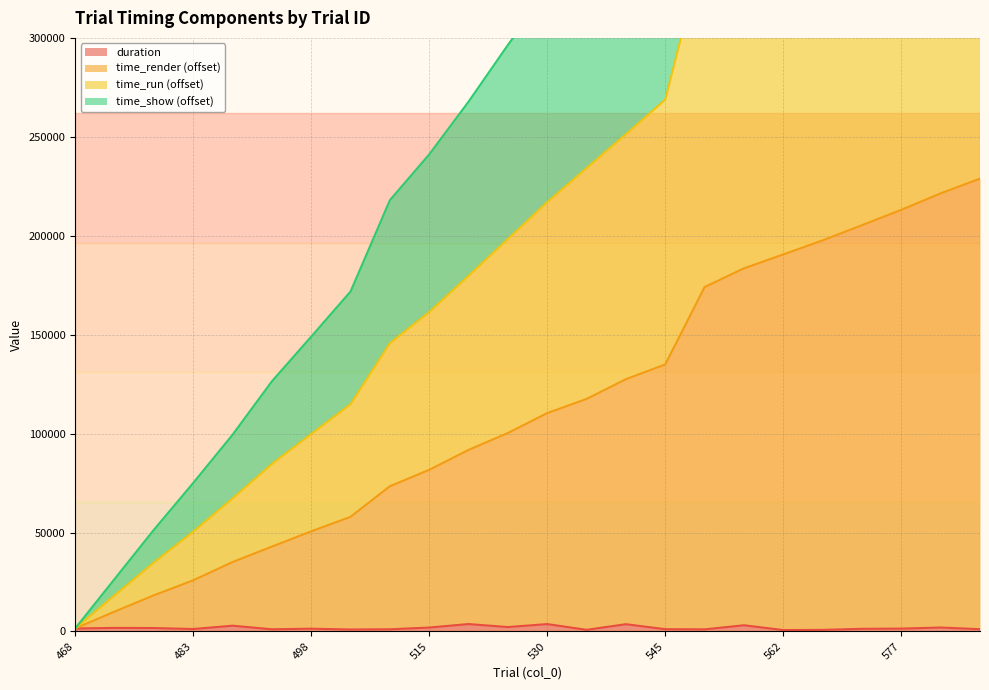

Which has a higher value, 493 or 562?

493